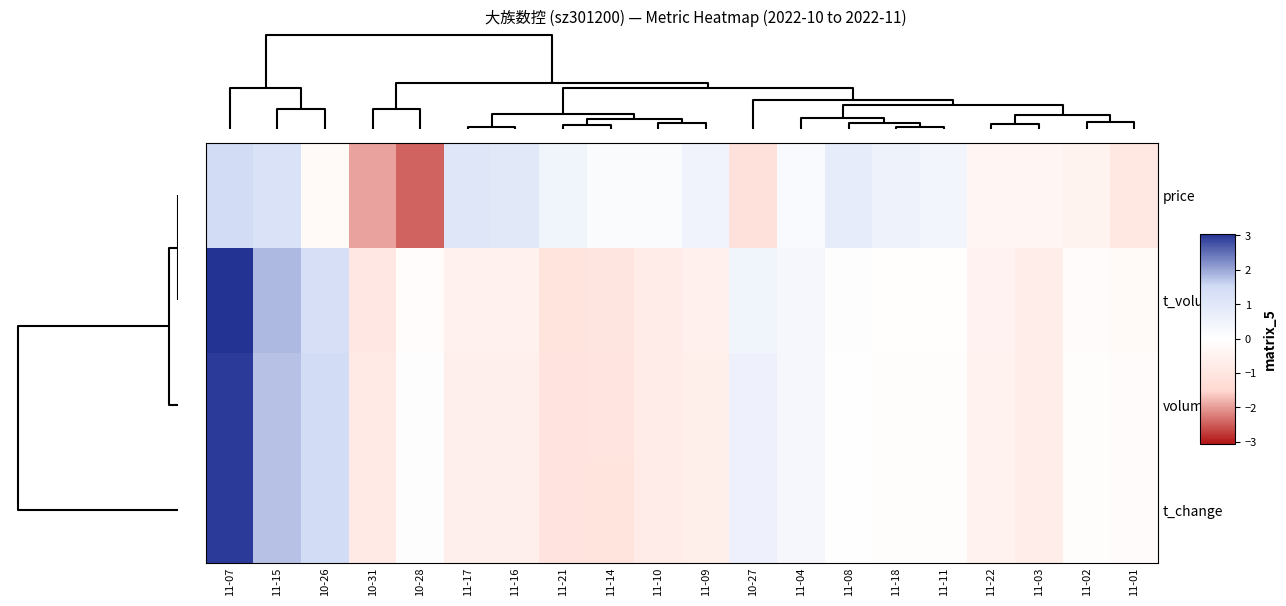

Reading right to left, what are all the values shown in this chart?

row_0: -0.9	-0.5	-0.3	-0.4	0.4	0.5	0.8	0.2	-1.2	0.5	0.2	0.2	0.5	1.0	1.1	-2.5	-1.9	-0.2	1.2	1.5
row_1: -0.2	-0.1	-0.7	-0.5	-0.0	-0.0	0.1	0.3	0.5	-0.6	-0.7	-1.0	-1.0	-0.5	-0.5	-0.1	-0.9	1.4	1.8	3.1
row_2: -0.1	-0.1	-0.7	-0.5	-0.1	-0.1	0.0	0.3	0.6	-0.6	-0.8	-1.0	-1.1	-0.6	-0.6	0.0	-0.8	1.5	1.8	3.0
row_3: -0.1	-0.1	-0.7	-0.5	-0.1	-0.1	0.0	0.3	0.6	-0.6	-0.8	-1.0	-1.1	-0.6	-0.6	0.1	-0.8	1.5	1.8	3.0